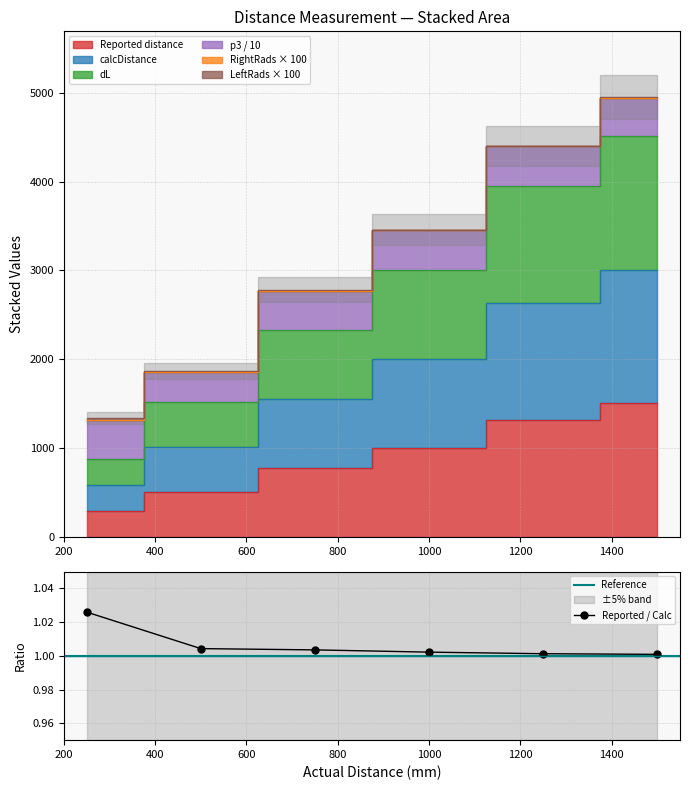

True or false: Reported / Calc has more than 2 interior local peaks.

False